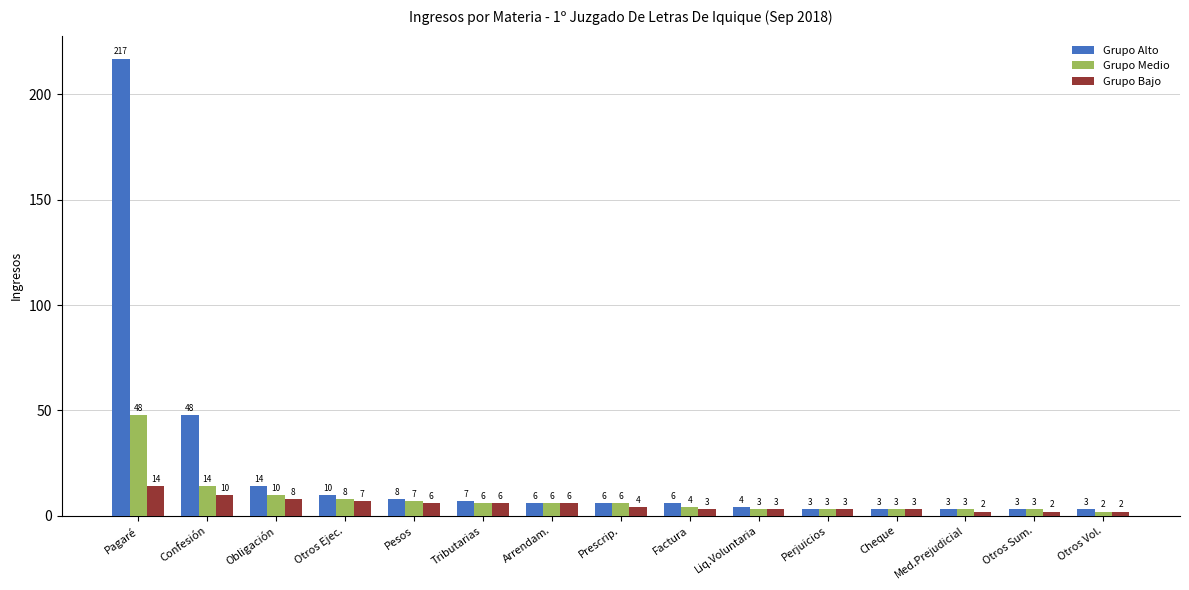

How many bars are there in each group?

3